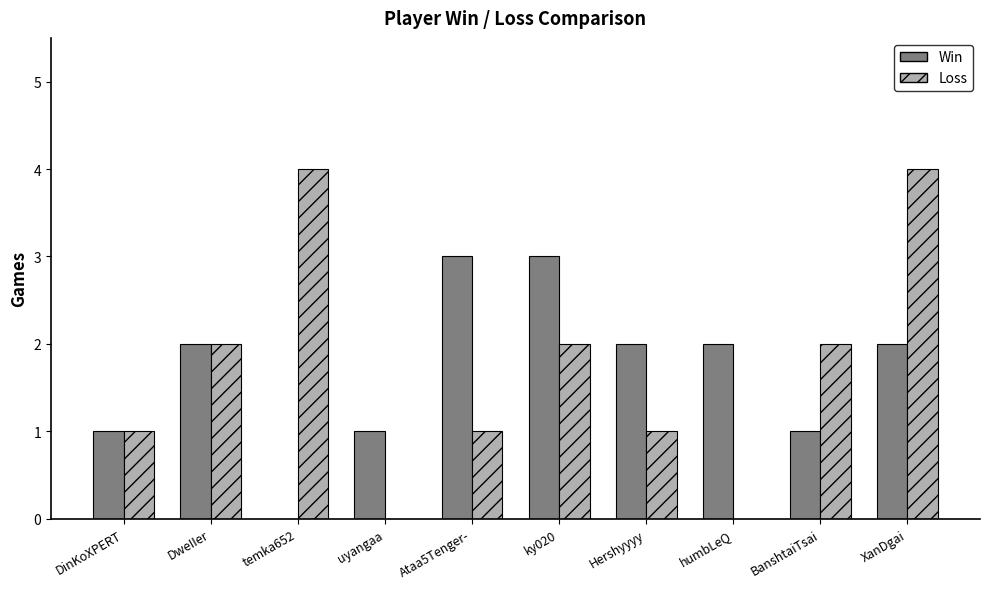

Does the chart contain stacked bars?

No